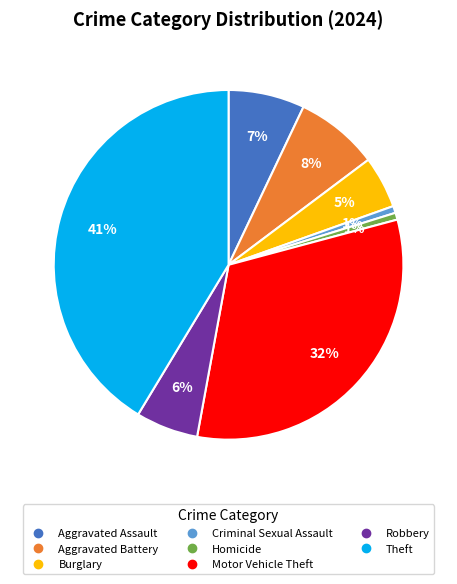

Is there any slice that represents more than half of the pie?

No